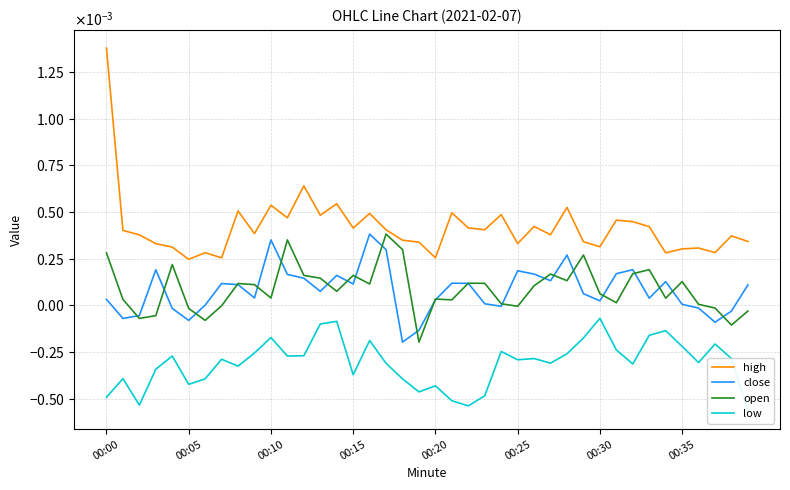

Which series has the widest spread of values?

high